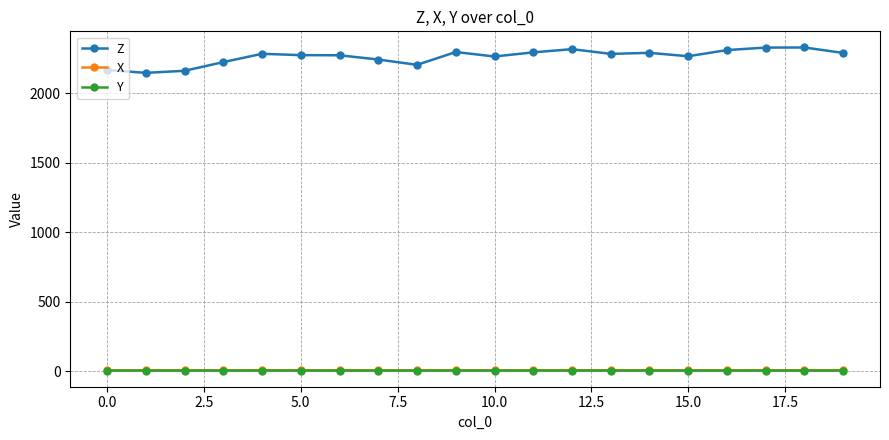

How many Y values are between 5 and 6?

20